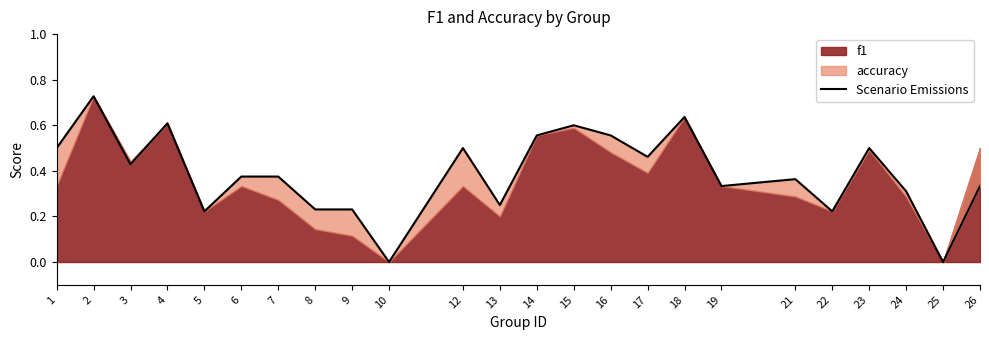

The chart shows a value of 0.1 at 6. True or false?

False